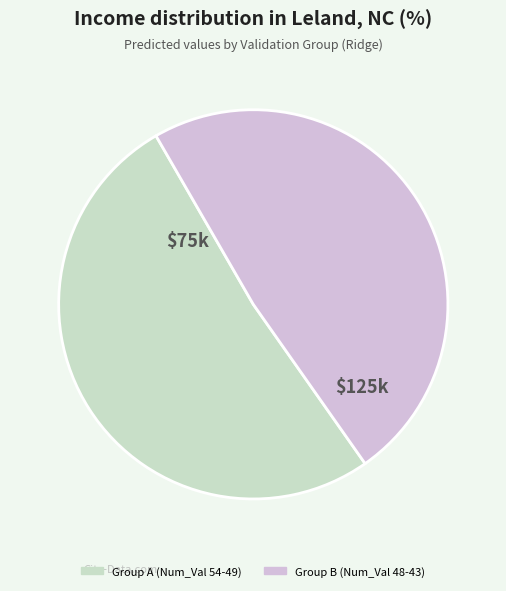

How many segments does this pie chart have?

2